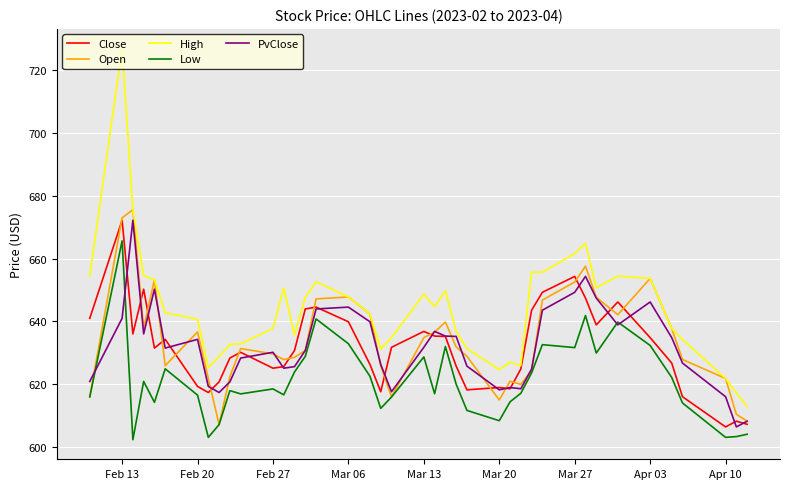

Which series has the largest total across all categories?

High